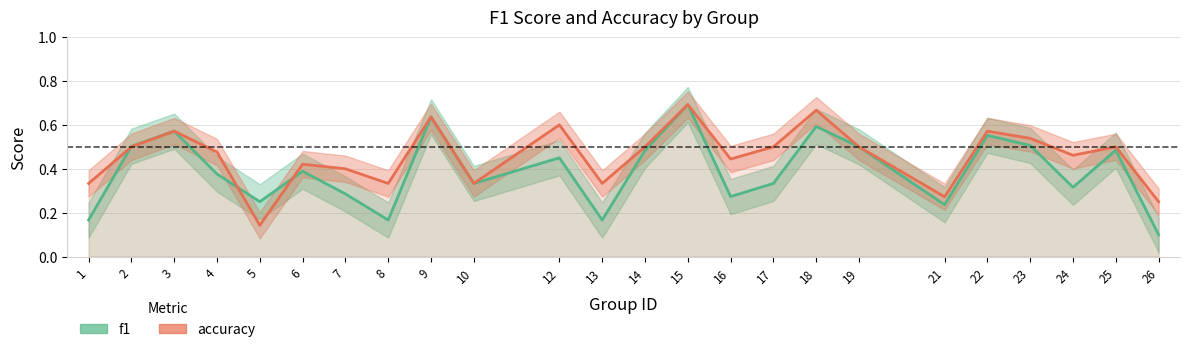

What is the value of the f1 point at the 12th from the left?

0.2